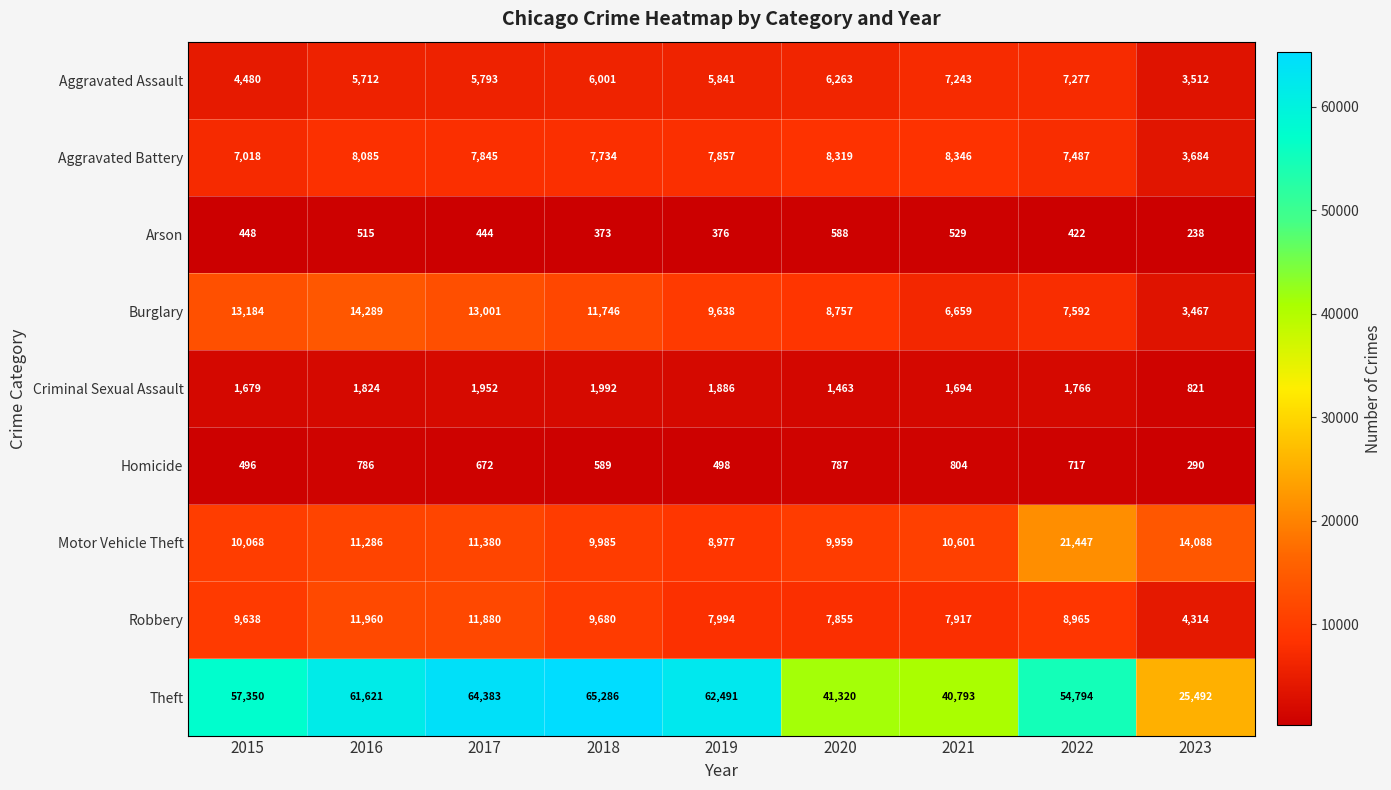

What is the difference between the highest and lowest values at 2020?

40732